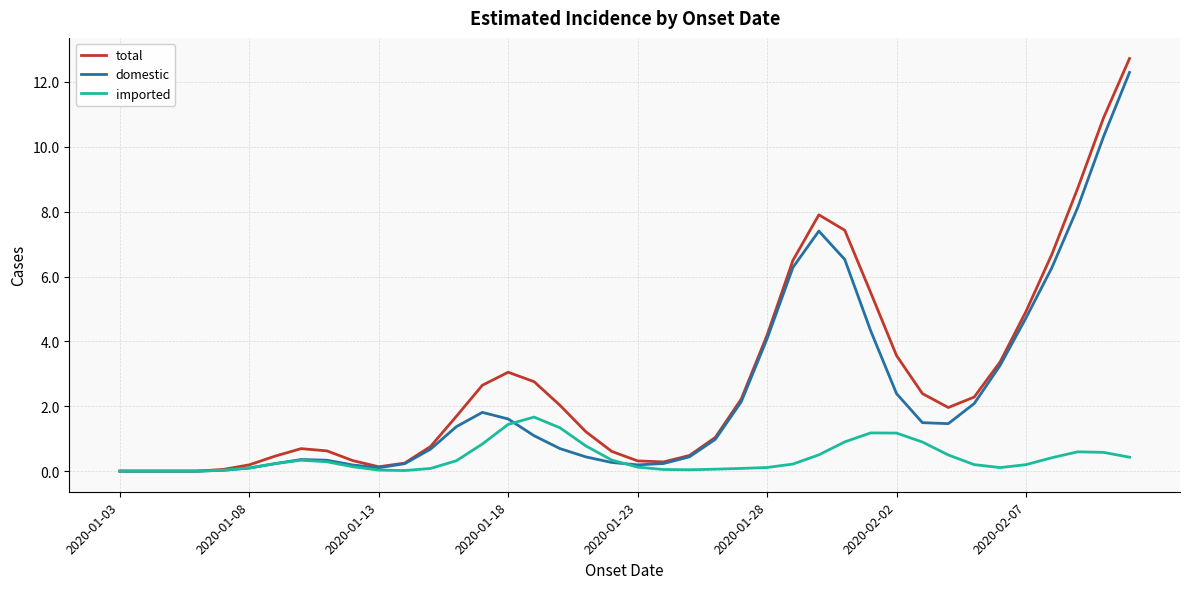

Rank the series by their maximum value, from highest to lowest.

total, domestic, imported